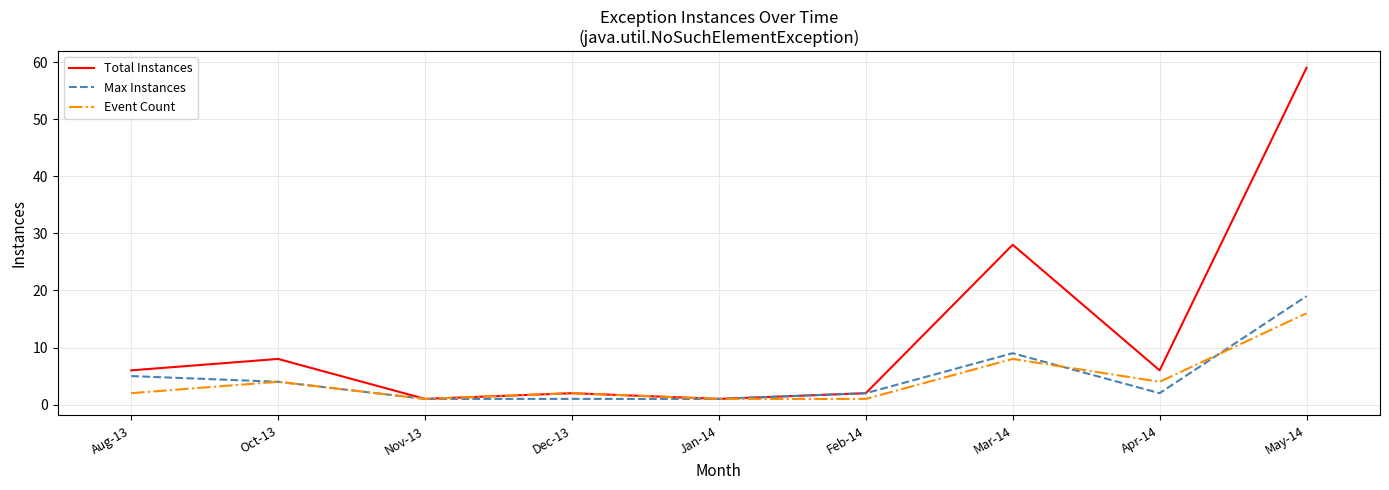

Which label corresponds to the largest value in the chart?

May-14